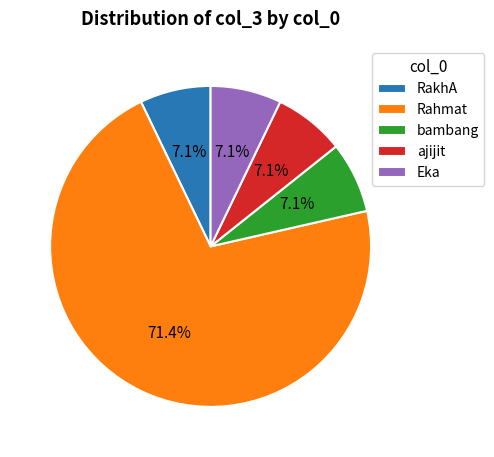

Approximately how many times larger is the value at bambang compared to Eka?

1.0